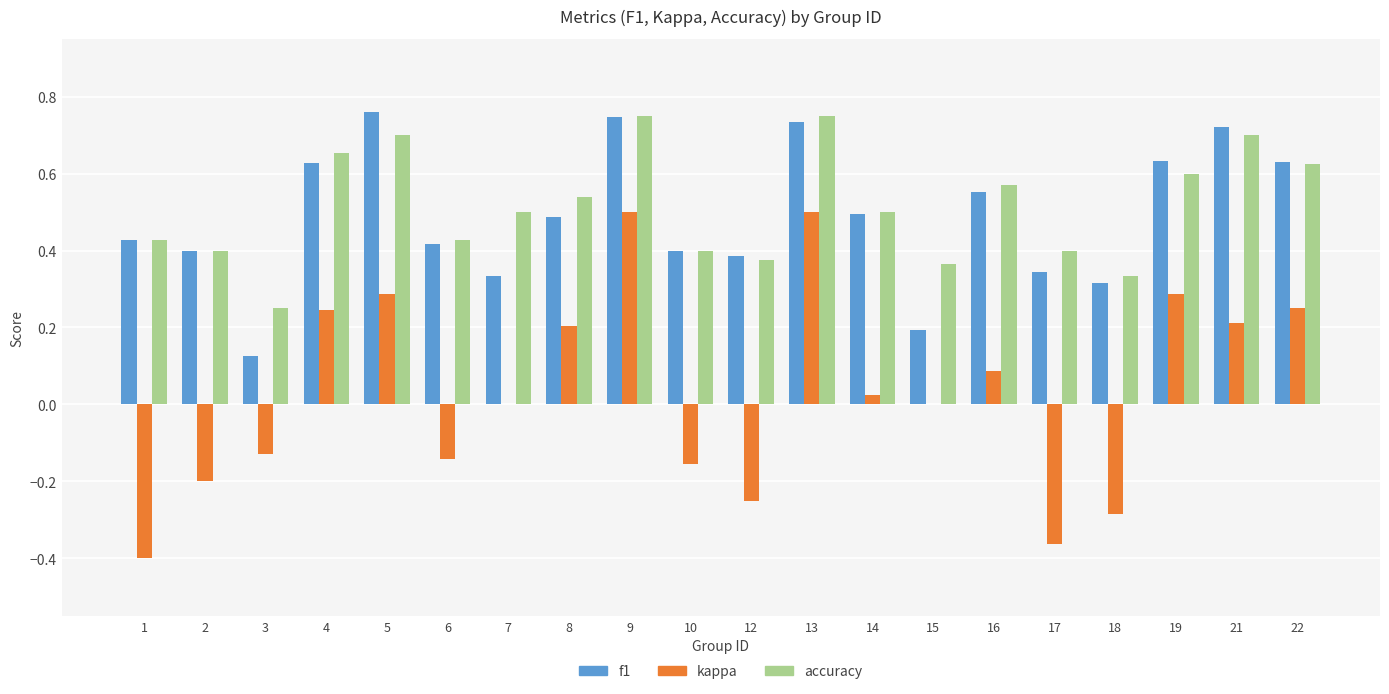

Is the value of f1 at 13 greater than the value of kappa at 9?

Yes